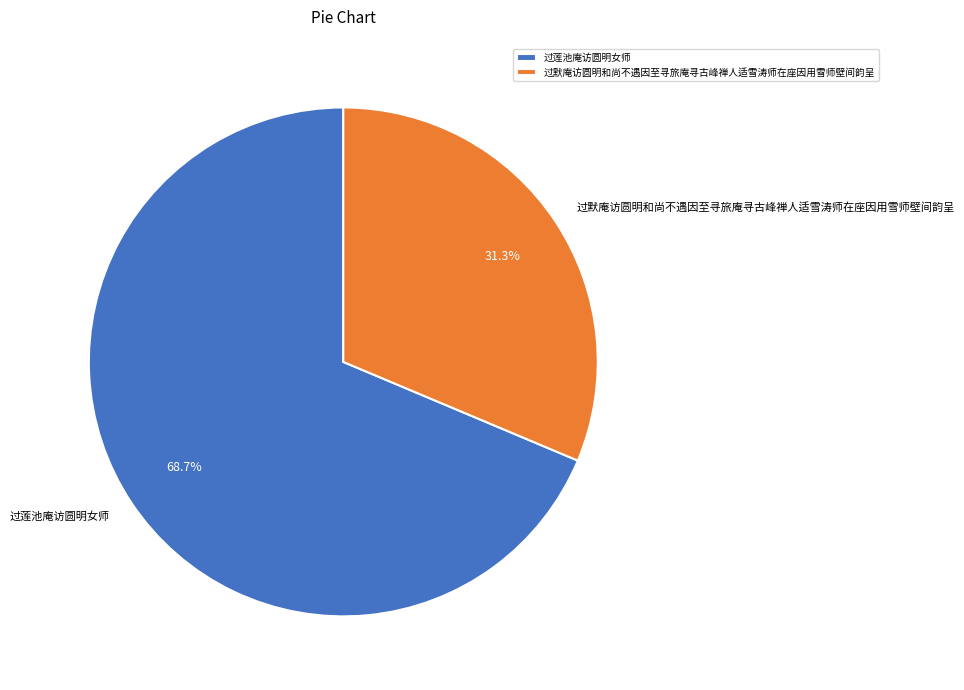

How many slices are in this pie chart?

2